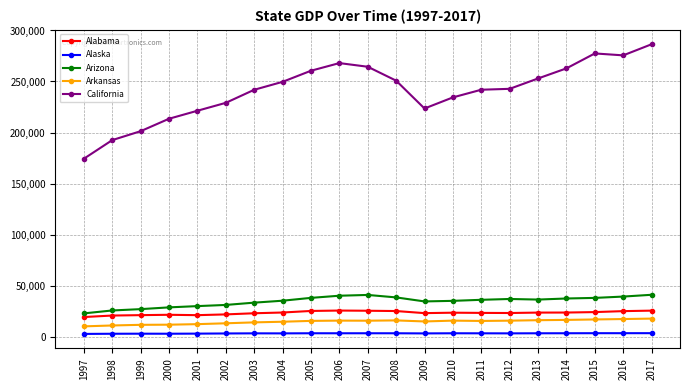

List the series in order of their peak value, lowest first.

Alaska, Arkansas, Alabama, Arizona, California